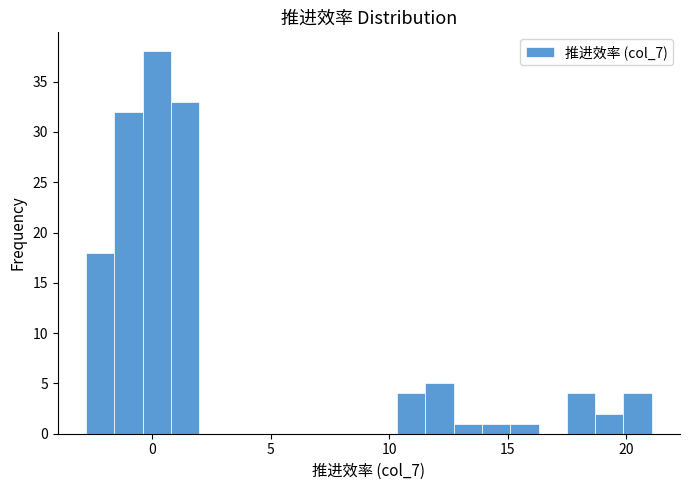

Read against the x-axis, roughly where is the centre of the tallest bar?

0.0